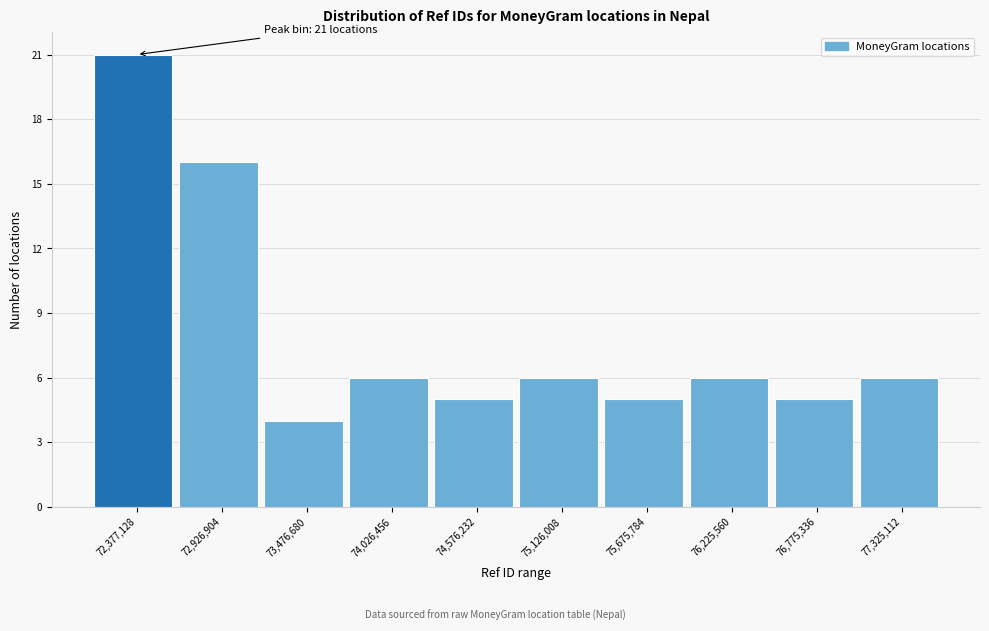

Which range on the x-axis has the tallest bar?

72100000 to 72700000